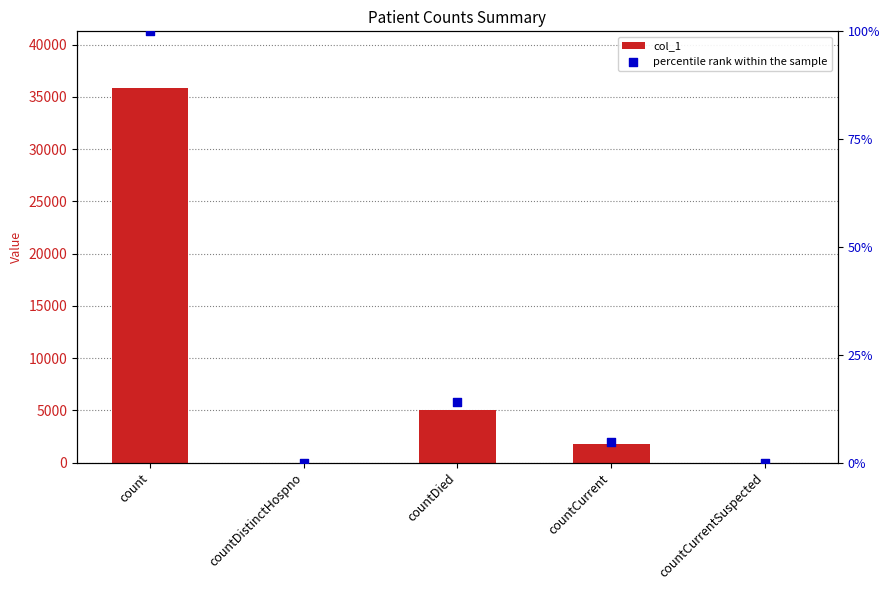

Which series has the largest total across all categories?

col_1